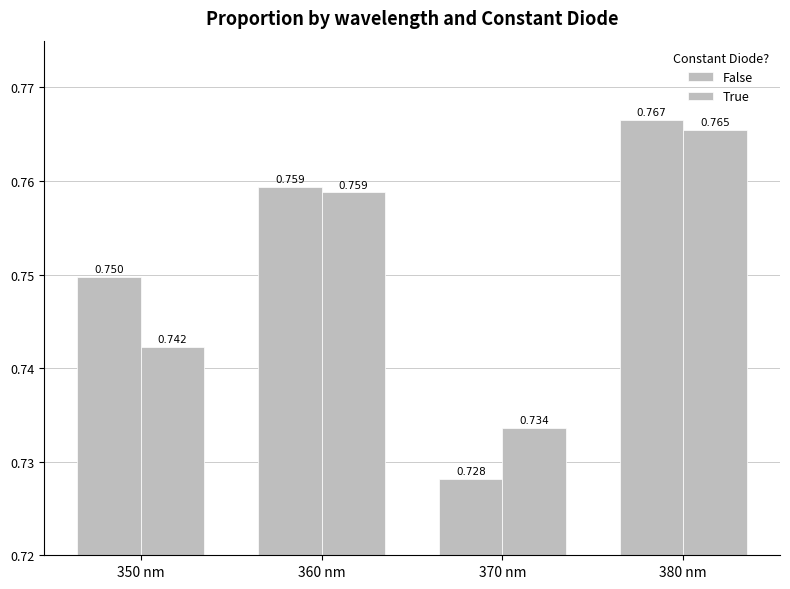

What is the average value of the False series?

0.8